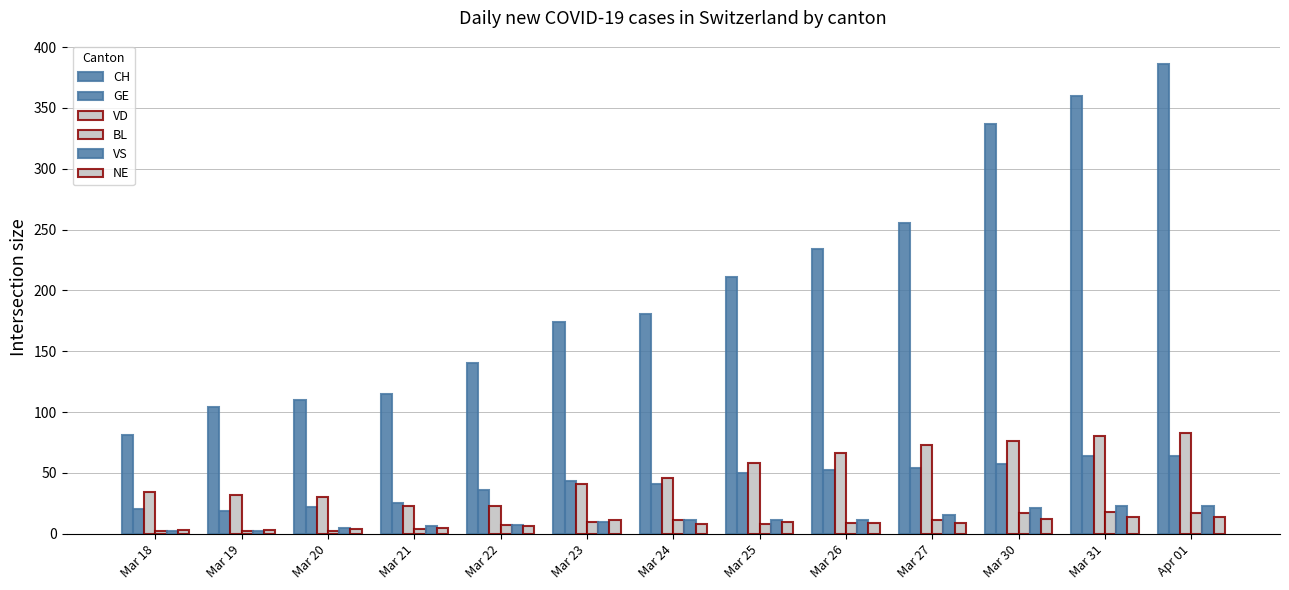

How many series are shown in this chart?

6